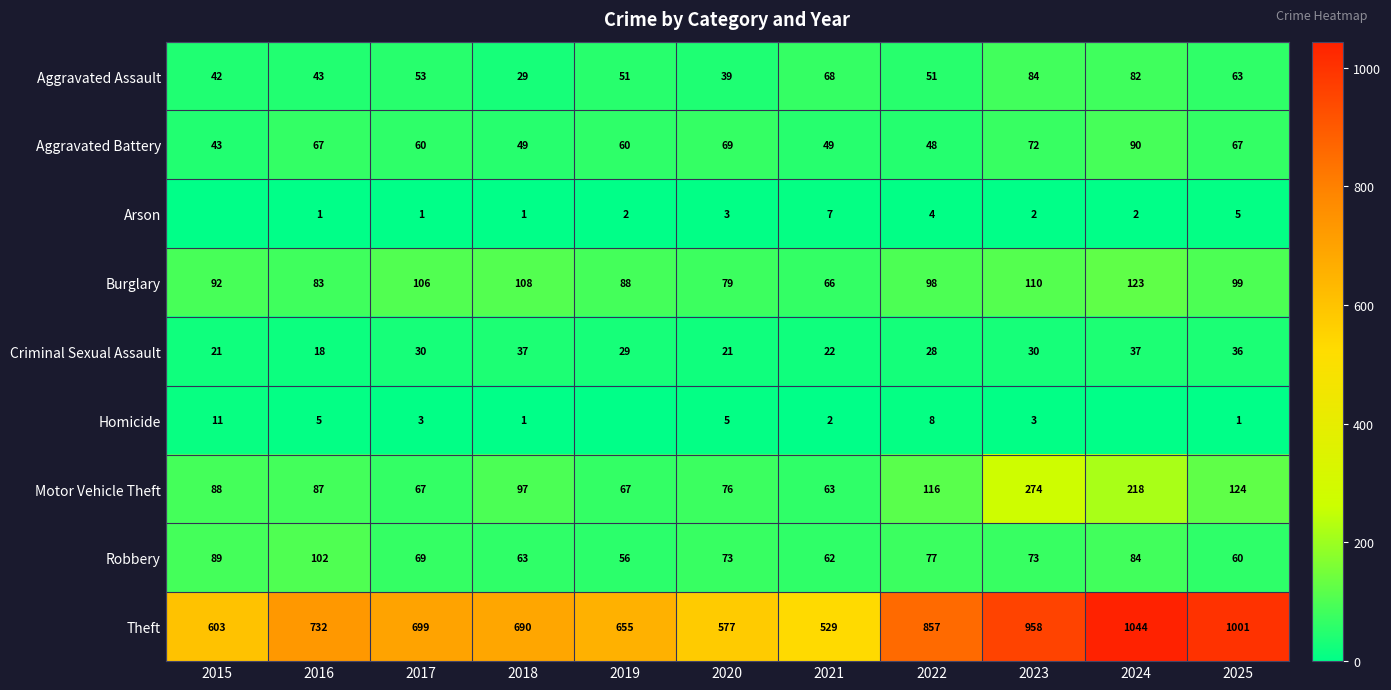

What is the difference between the second highest and second lowest values in the Burglary series?

31